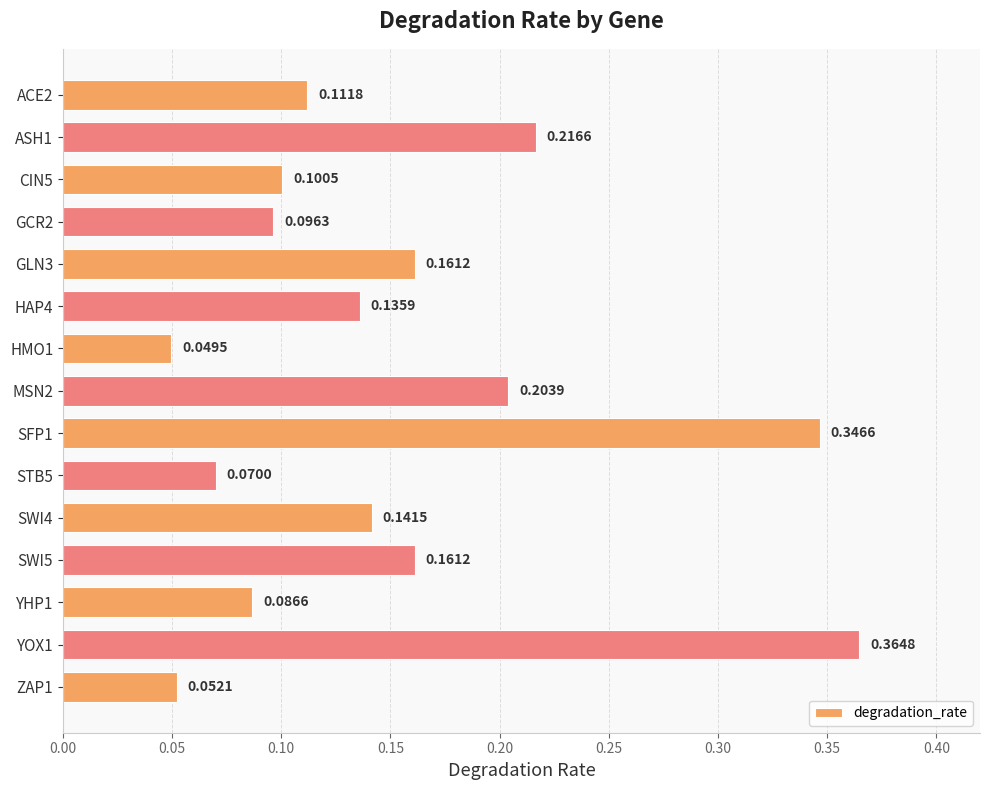

What is the sum of all values?

2.3